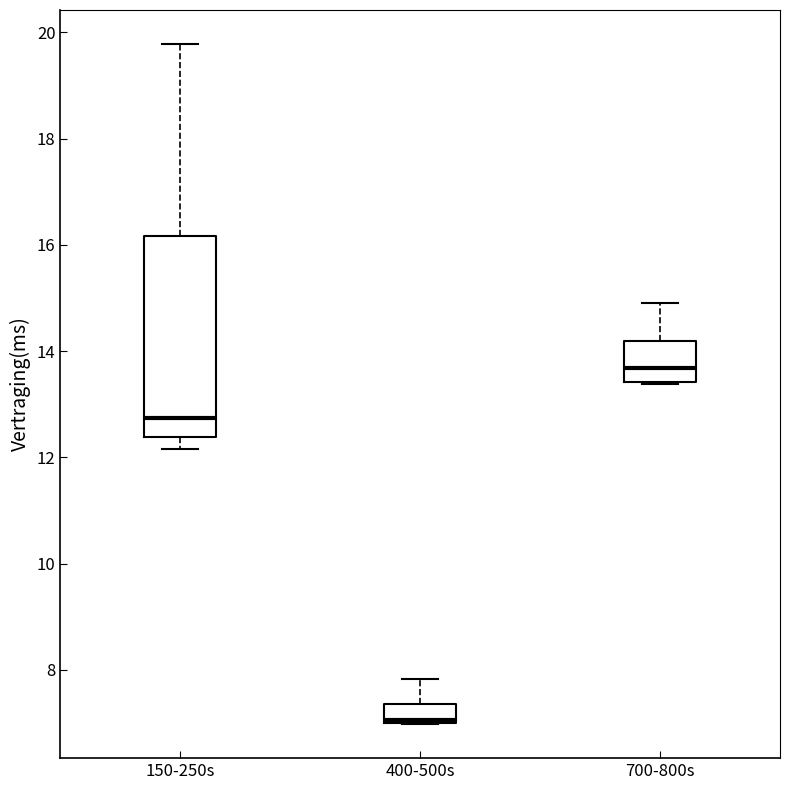

Which box is the tallest, from its lower edge to its upper edge?

150-250s